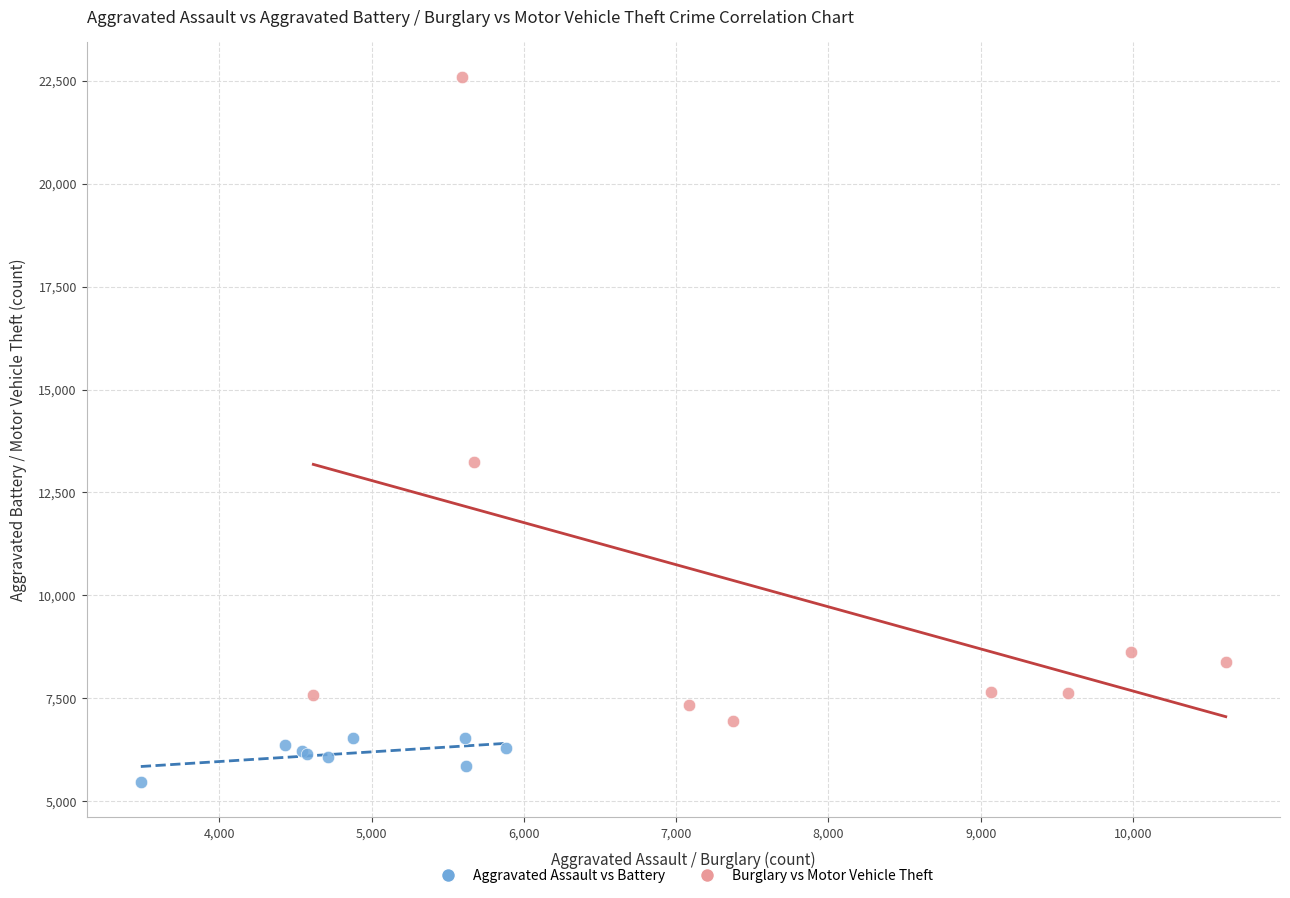

Which series contains the highest Y value?

Burglary vs Motor Vehicle Theft